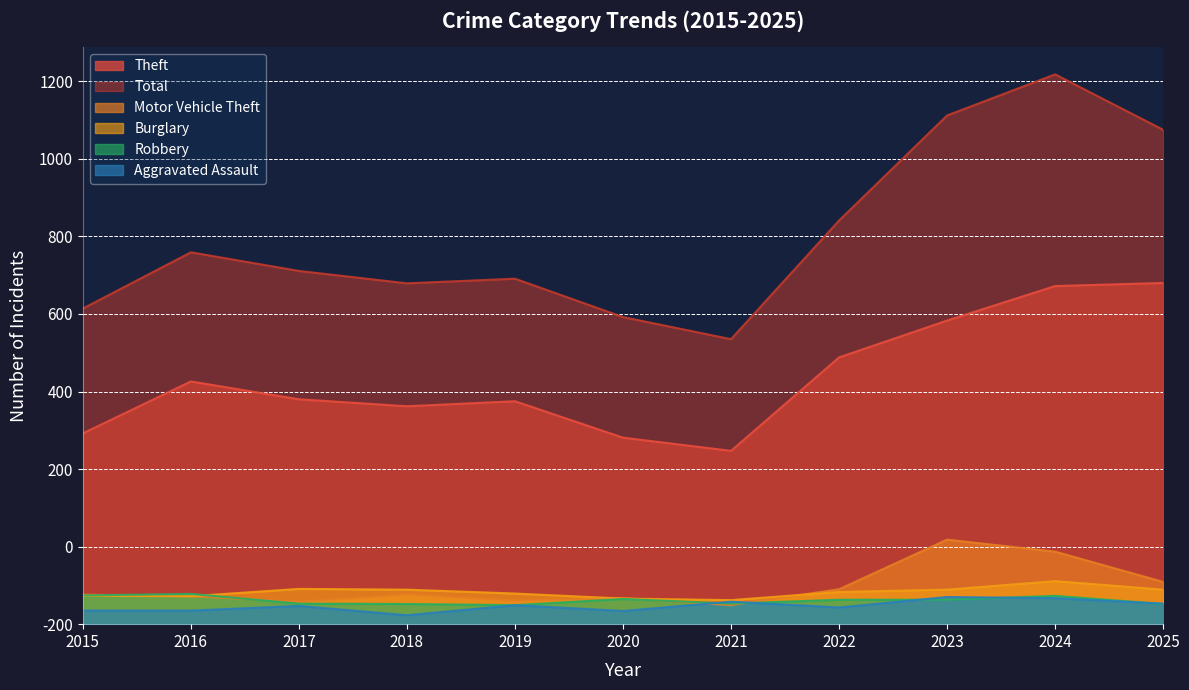

Which label corresponds to the smallest value in the chart?

2018